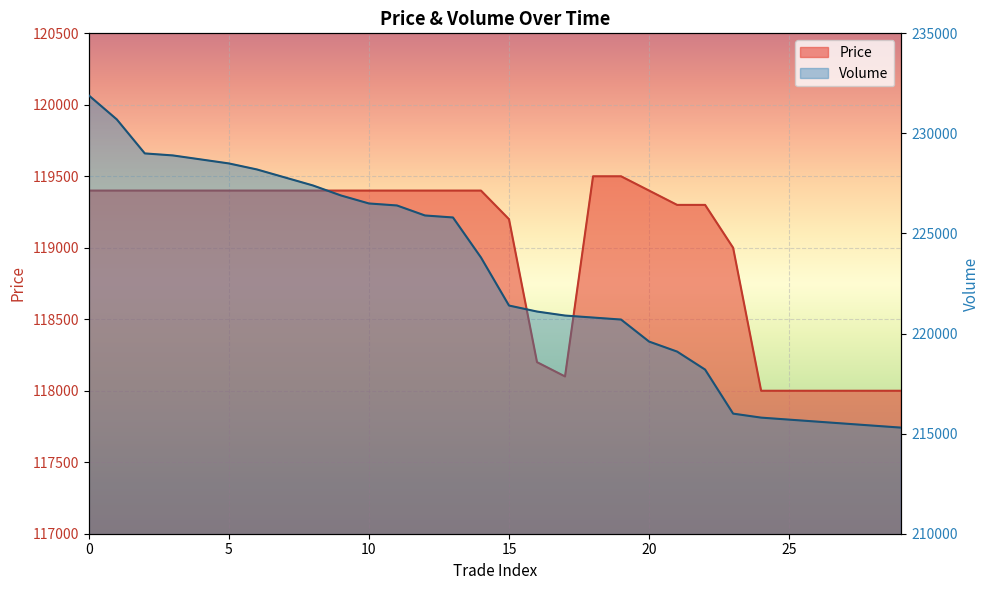

Reading right to left, what are all the values shown in this chart?

Price: 29=118000	28=118000	27=118000	26=118000	25=118000	24=118000	23=119000	22=119300	21=119300	20=119400	19=119500	18=119500	17=118100	16=118200	15=119200	14=119400	13=119400	12=119400	11=119400	10=119400	9=119400	8=119400	7=119400	6=119400	5=119400	4=119400	3=119400	2=119400	1=119400	0=119400
Volume: 29=215300	28=215400	27=215500	26=215600	25=215700	24=215800	23=216000	22=218200	21=219100	20=219600	19=220700	18=220800	17=220900	16=221100	15=221400	14=223800	13=225800	12=225900	11=226400	10=226500	9=226900	8=227400	7=227800	6=228200	5=228500	4=228700	3=228900	2=229000	1=230700	0=231900